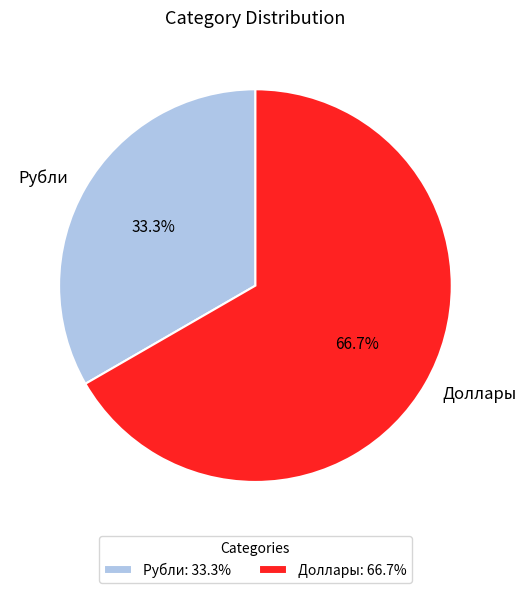

What percentage is the Доллары slice, to the nearest percent?

67%